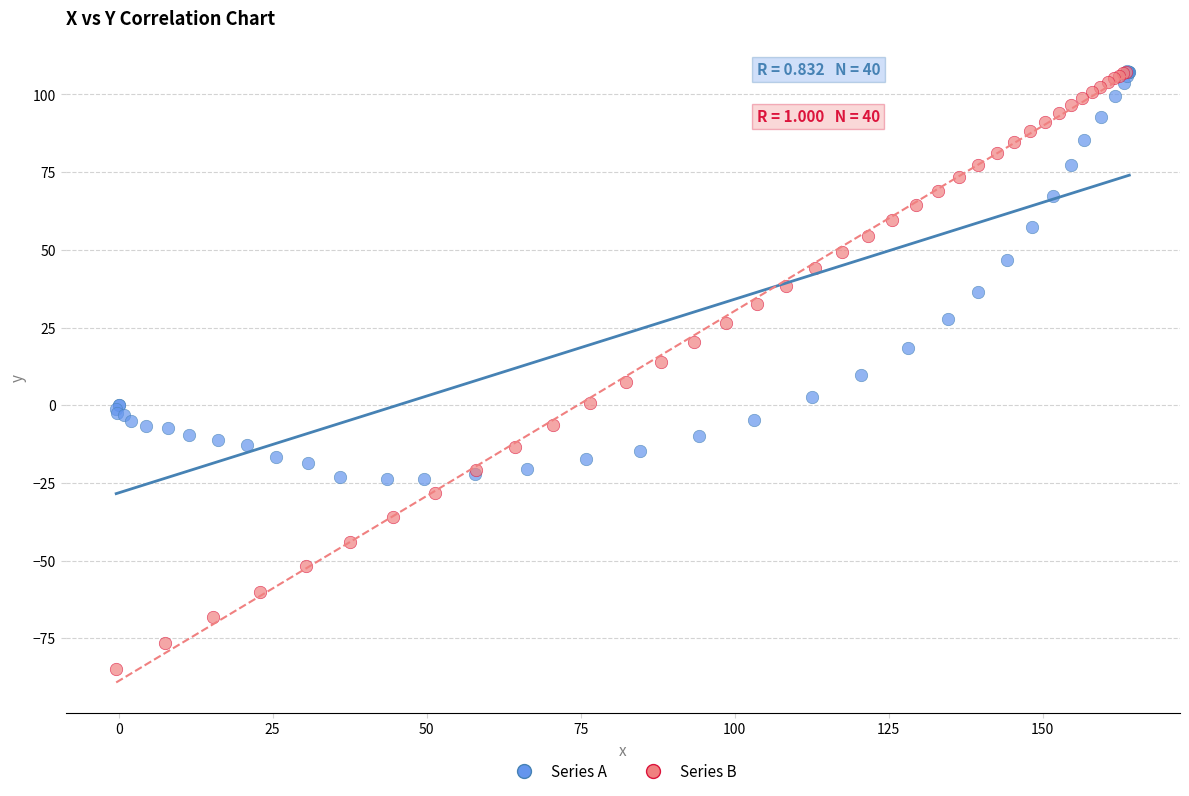

Which series has the widest spread of Y values?

Series B